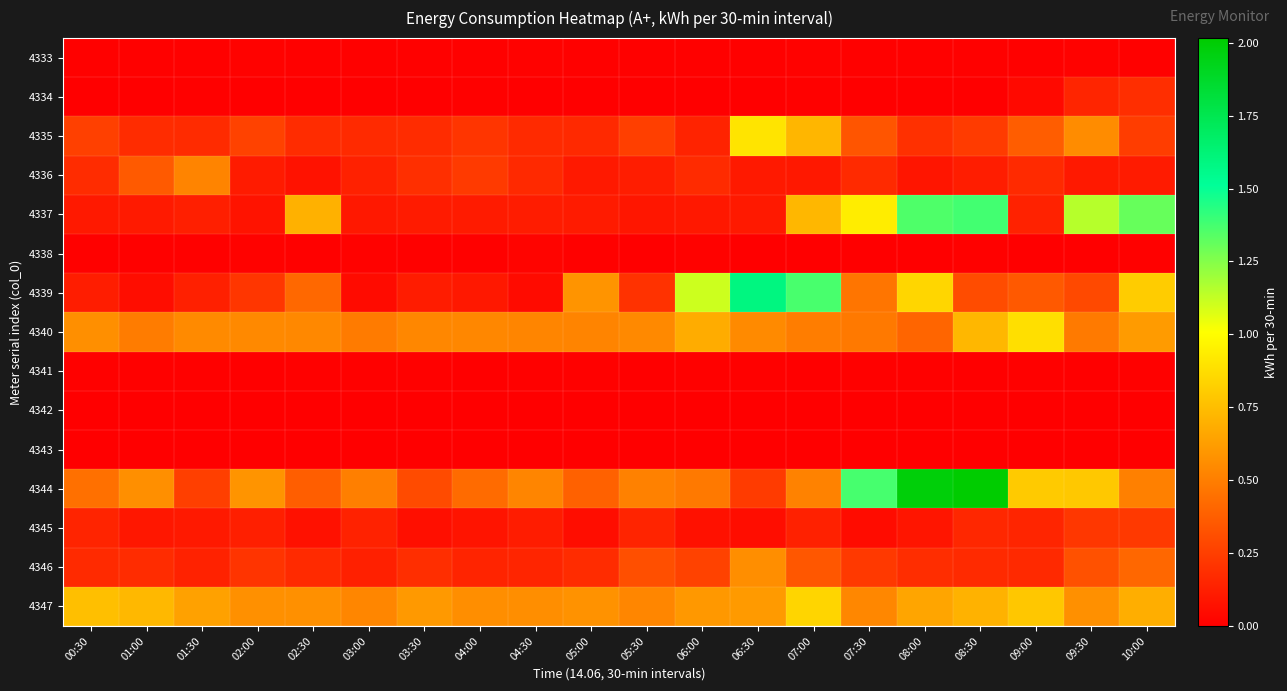

List the series in order of their peak value, highest first.

4344, 4339, 4337, 4335, 4340, 4347, 4346, 4336, 4345, 4334, 4338, 4333, 4341, 4342, 4343